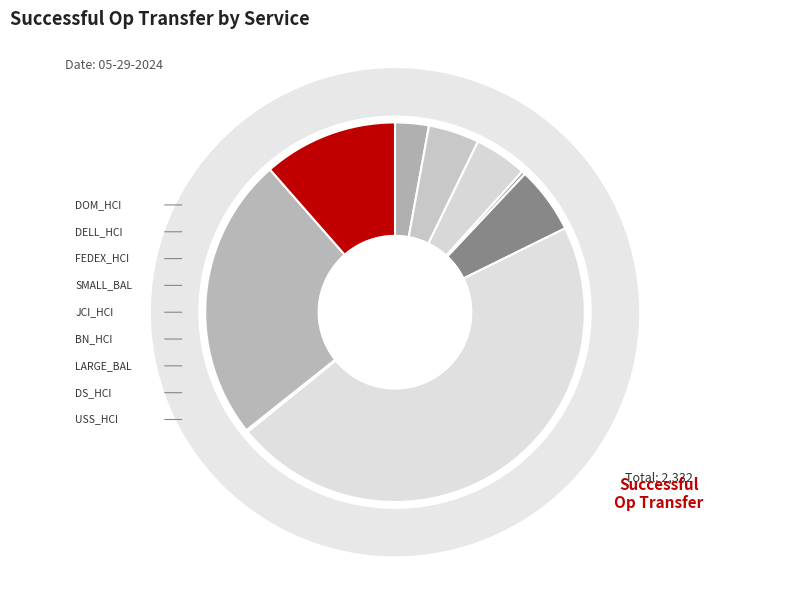

Which category has the biggest portion of the pie?

BN_HCI